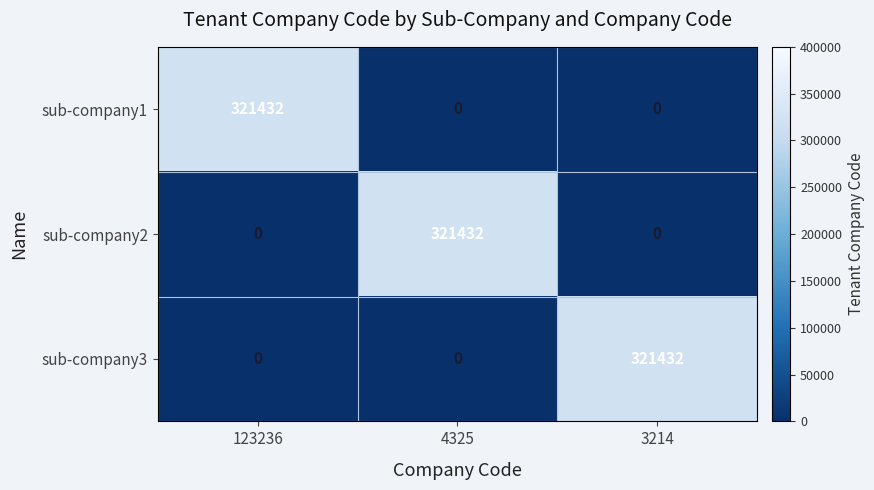

The value of sub-company3 at 3214 is 469249. True or false?

False